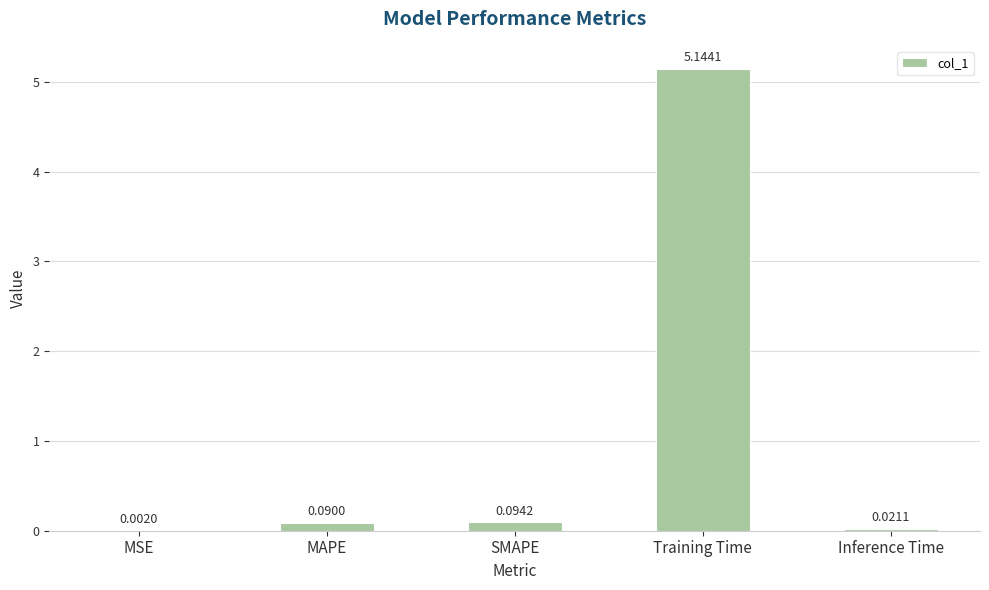

What is the sum of all values?

5.4